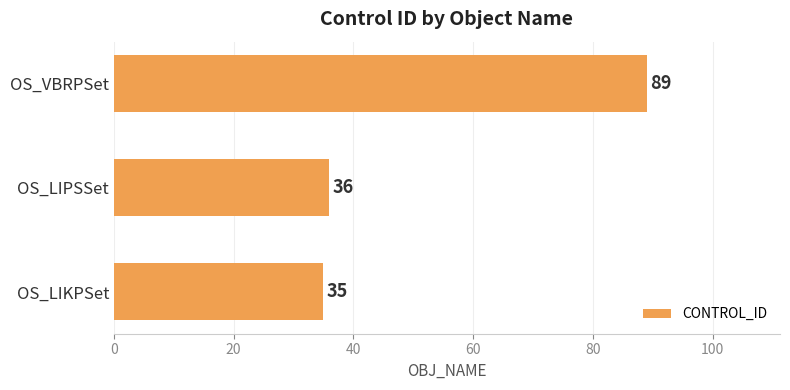

Rank the categories by value from lowest to highest.

OS_LIKPSet, OS_LIPSSet, OS_VBRPSet